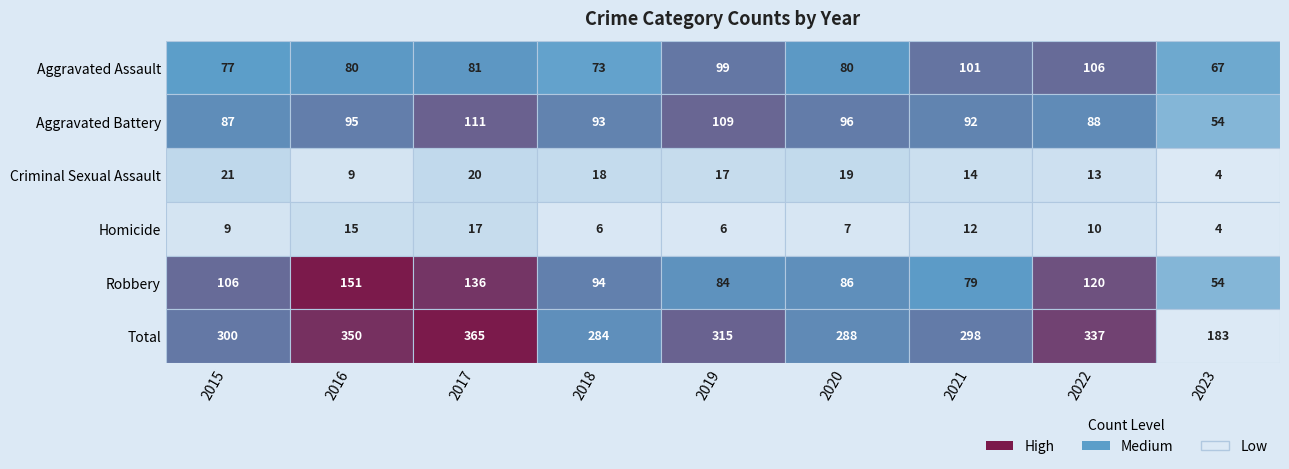

What is the approximate value of Criminal Sexual Assault at 2019?

17